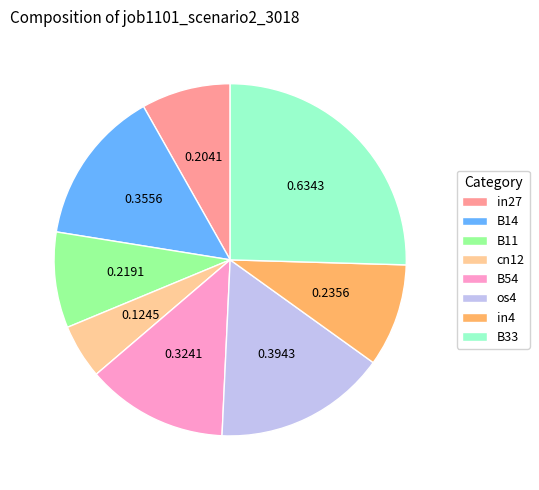

What is the ratio of the value at os4 to the value at B11?

1.8